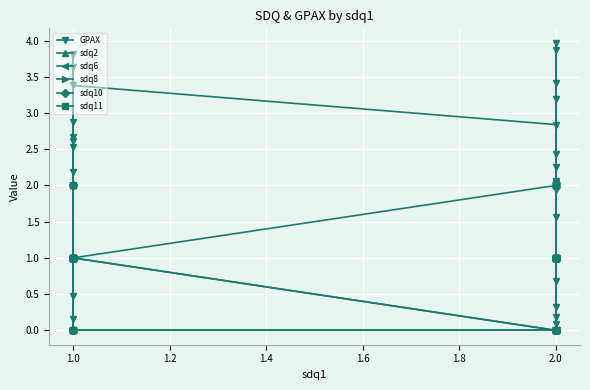

At how many categories does at least one series exceed 1?

23